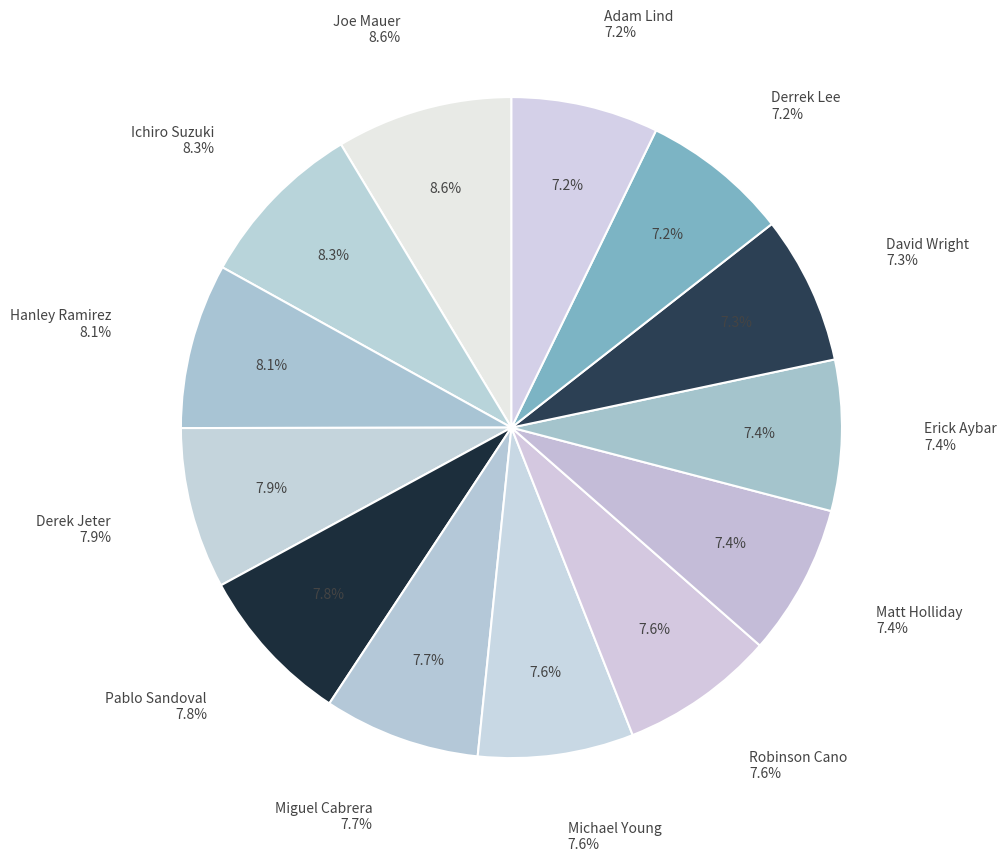

What is the smallest slice in the pie chart?

Adam Lind